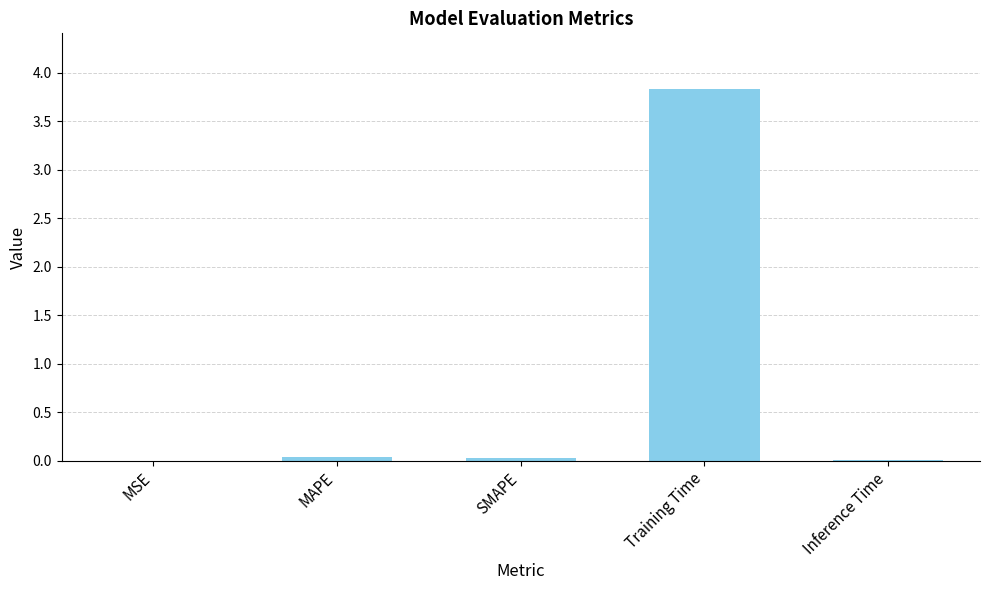

True or false: the data shows 0.0 at Inference Time.

True